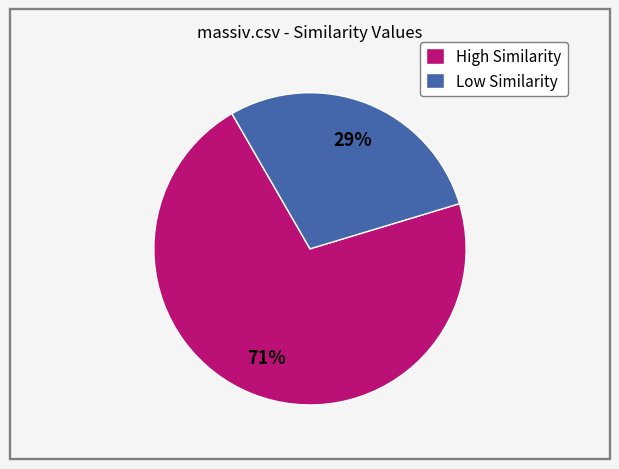

Combined, do High Similarity and Low Similarity account for over 50%?

Yes